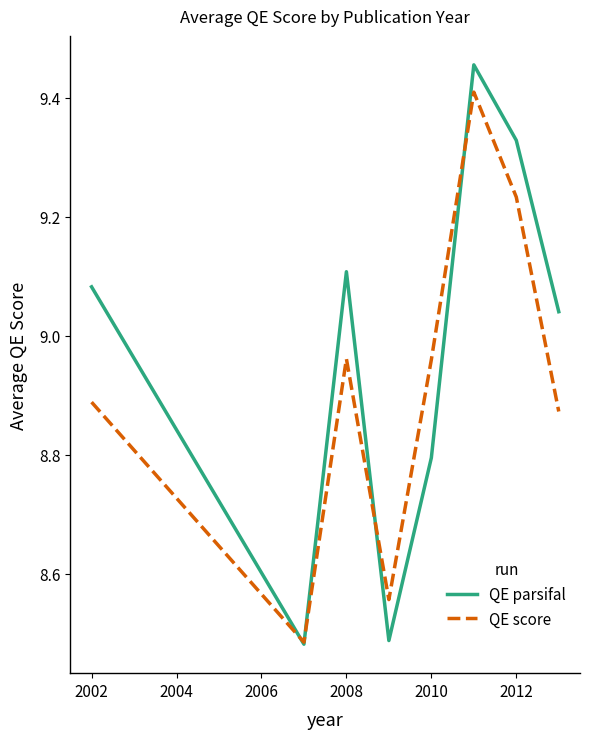

Which series has the widest spread of values?

QE parsifal